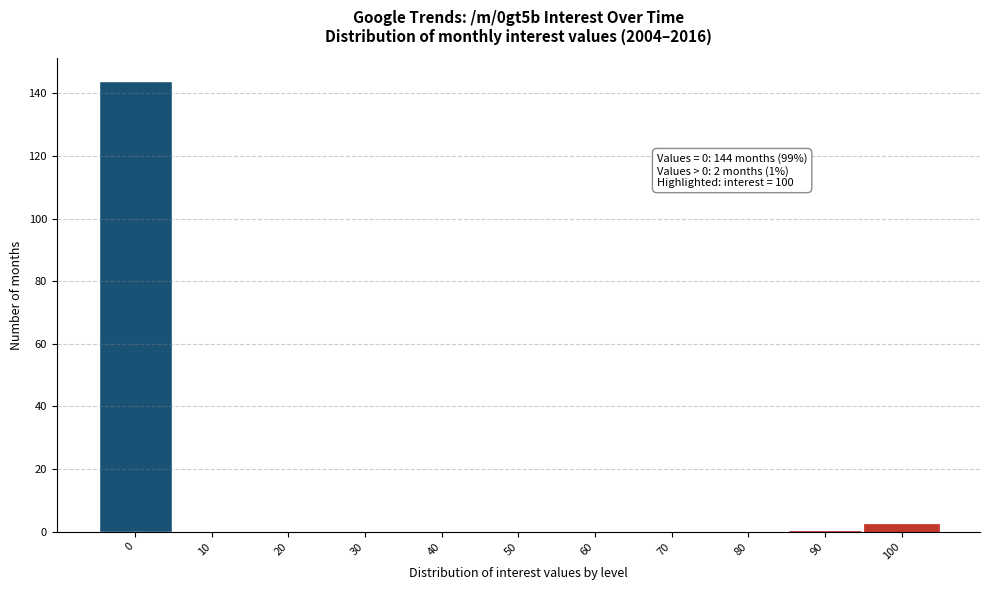

Reading left to right, what are all the values shown in this chart?

0=144	10=0	20=0	30=0	40=0	50=0	60=0	70=0	80=0	90=0	100=2